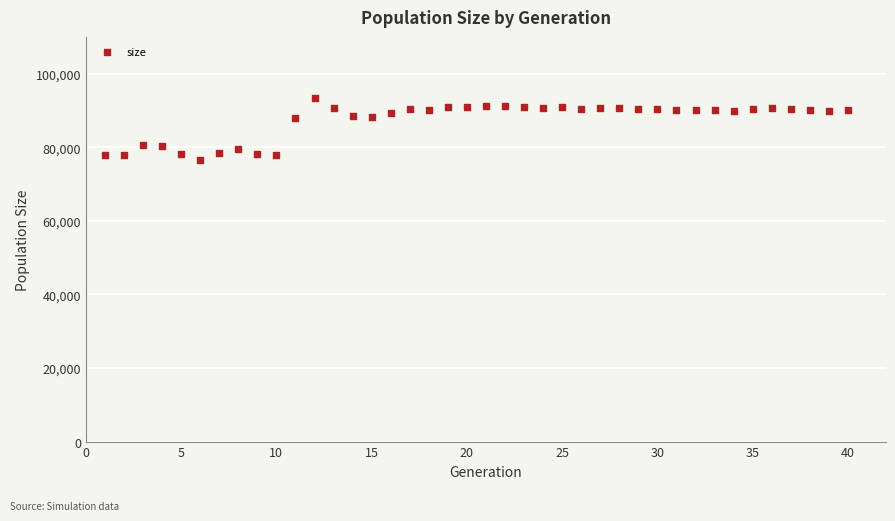

What is the range of X values (max minus min)?

39